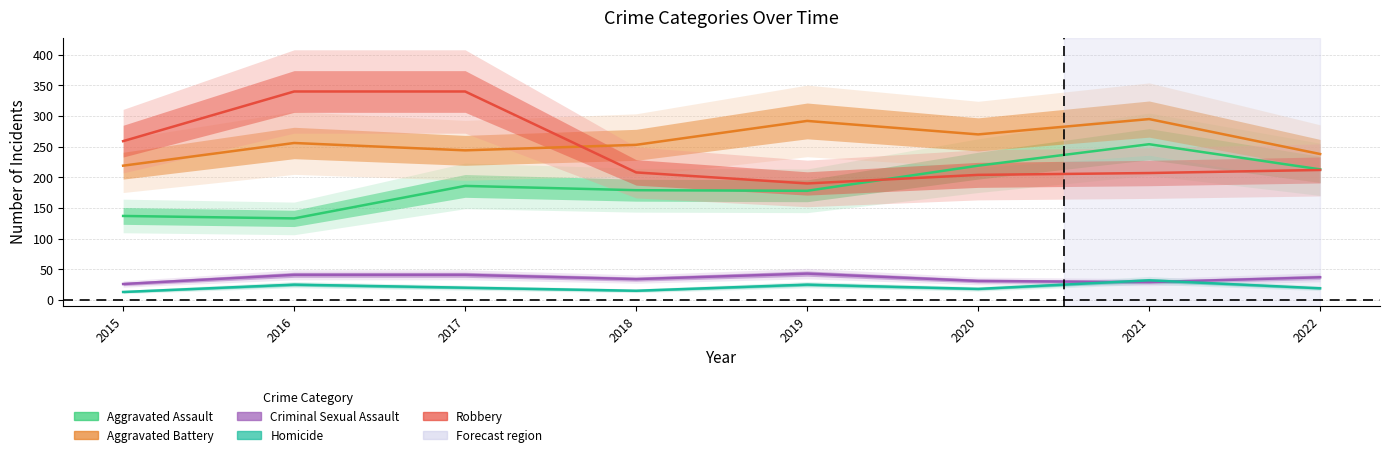

Where is the first local maximum for Aggravated Battery?

2016